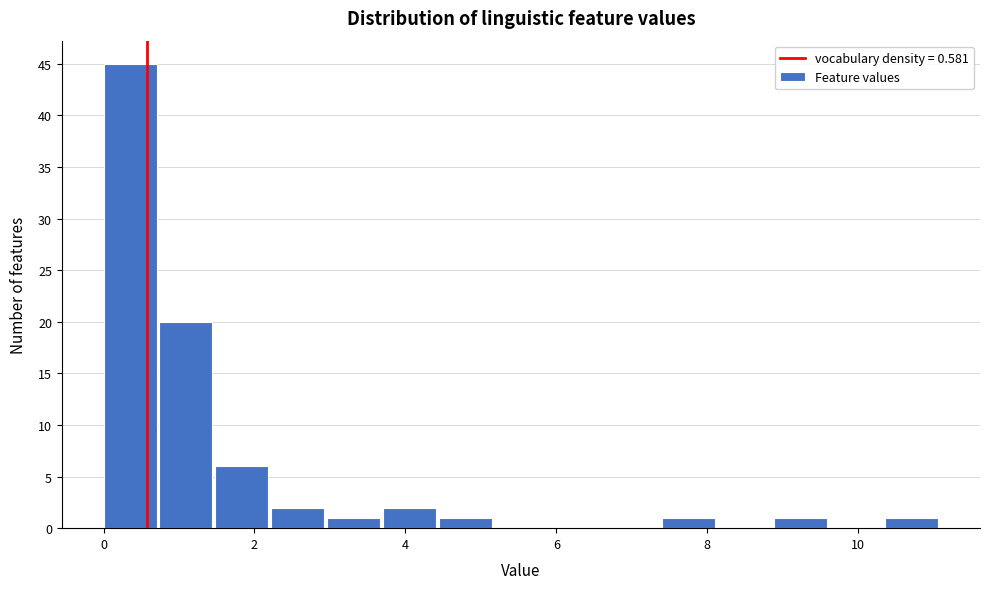

Read against the x-axis, roughly where is the centre of the tallest bar?

0.4